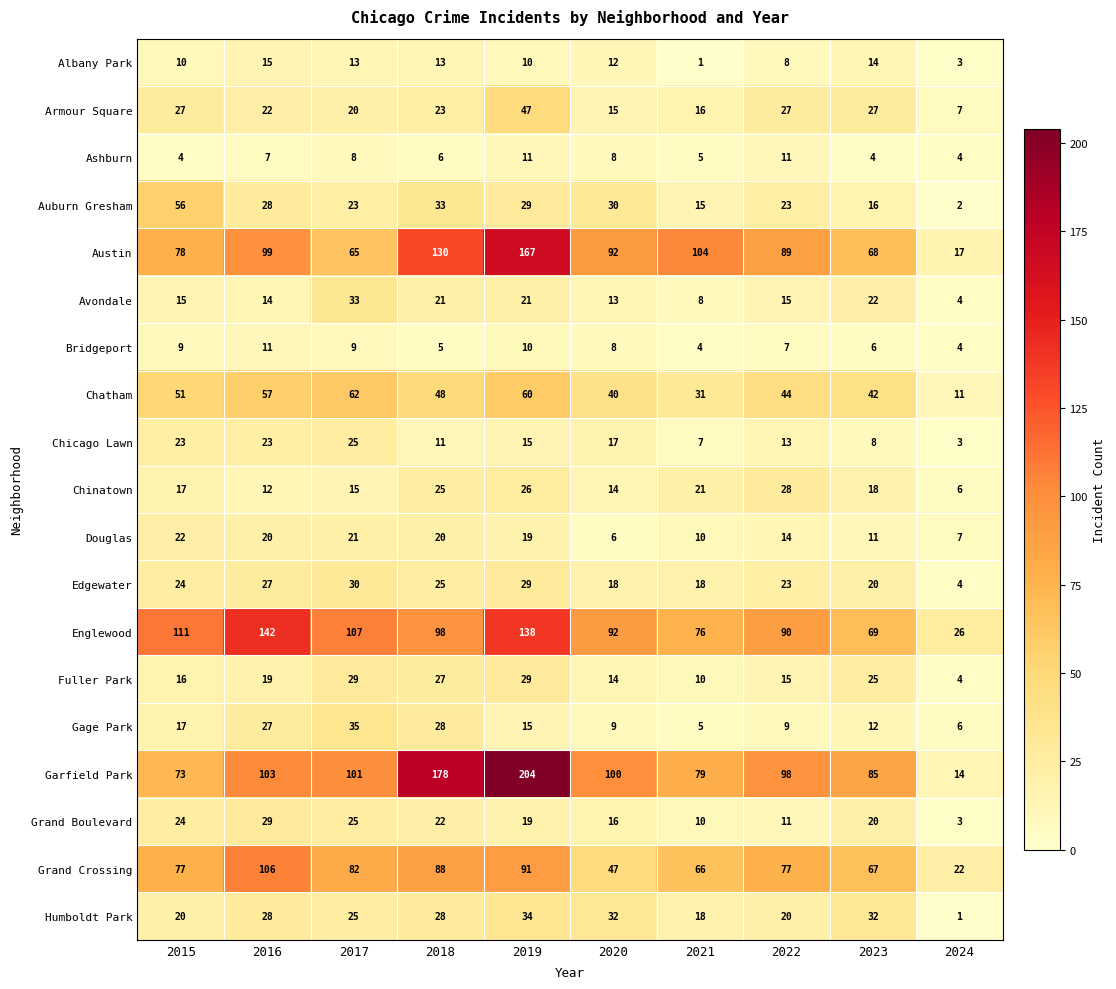

What is the total value across all series at 2019?

974